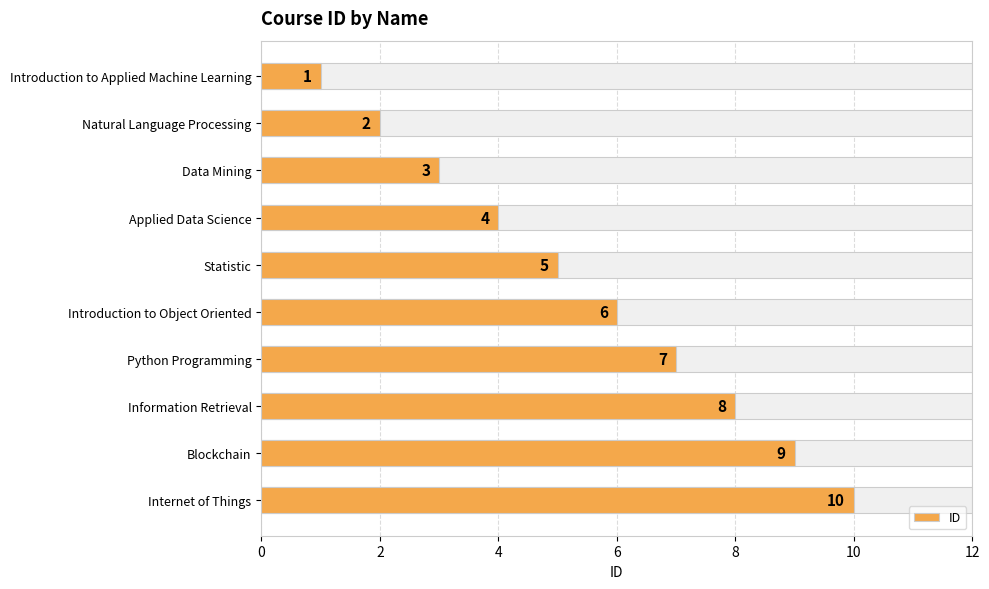

The chart shows a value of 0 at Introduction to Applied Machine Learning. True or false?

False